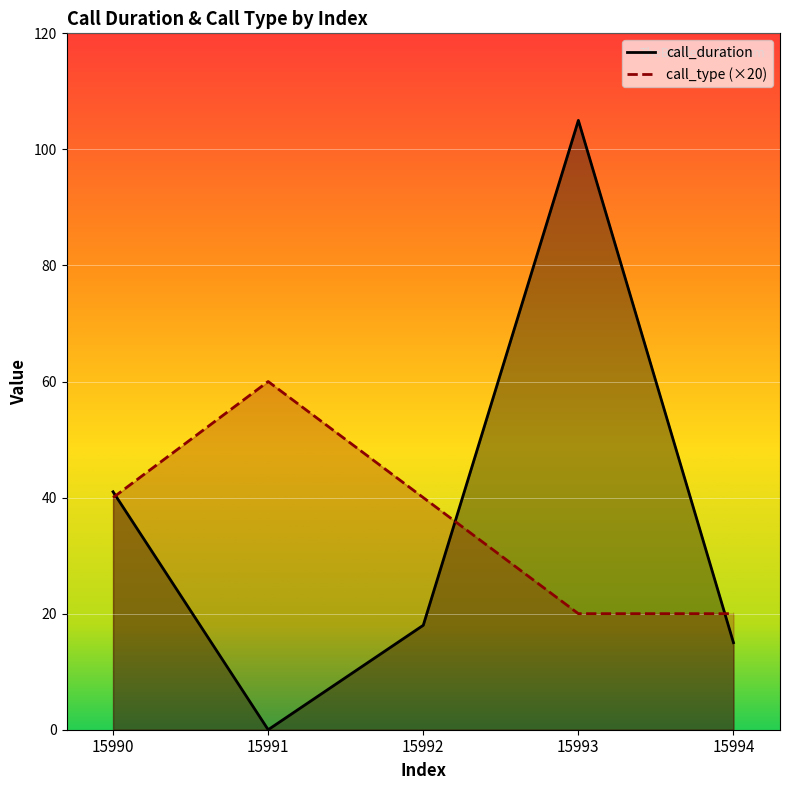

Where does the call_duration series first go above 18?

15990